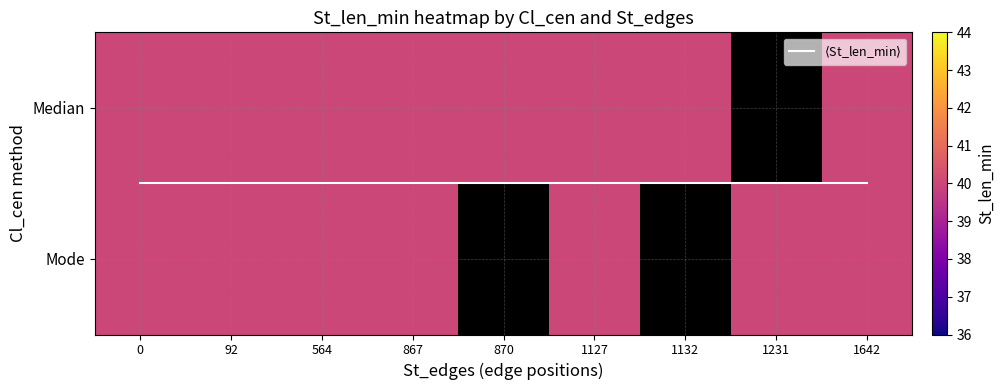

Is the value of Mode at 92 greater than the value of $\langle$St_len_min$\rangle$ at 867?

Yes